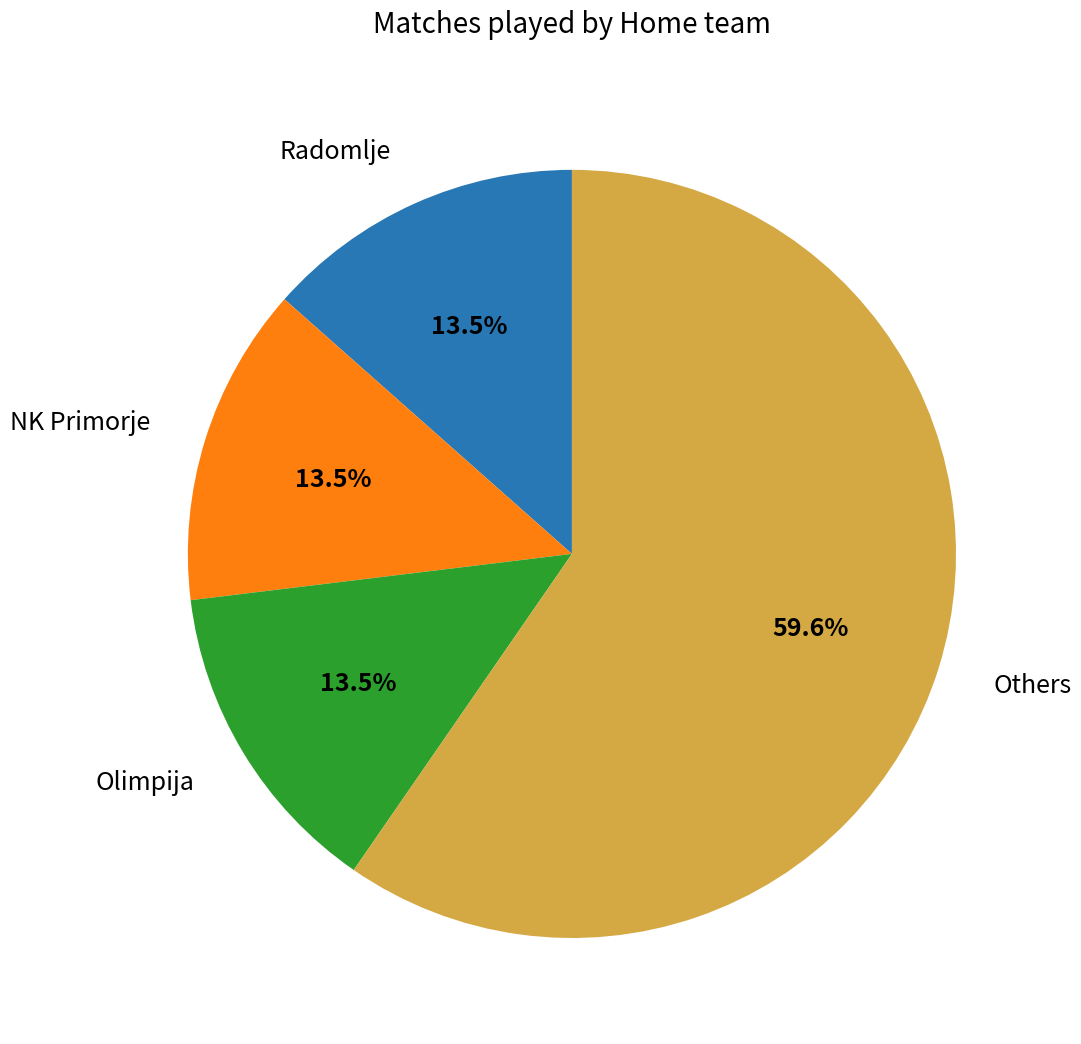

Does any single category account for the majority?

Yes